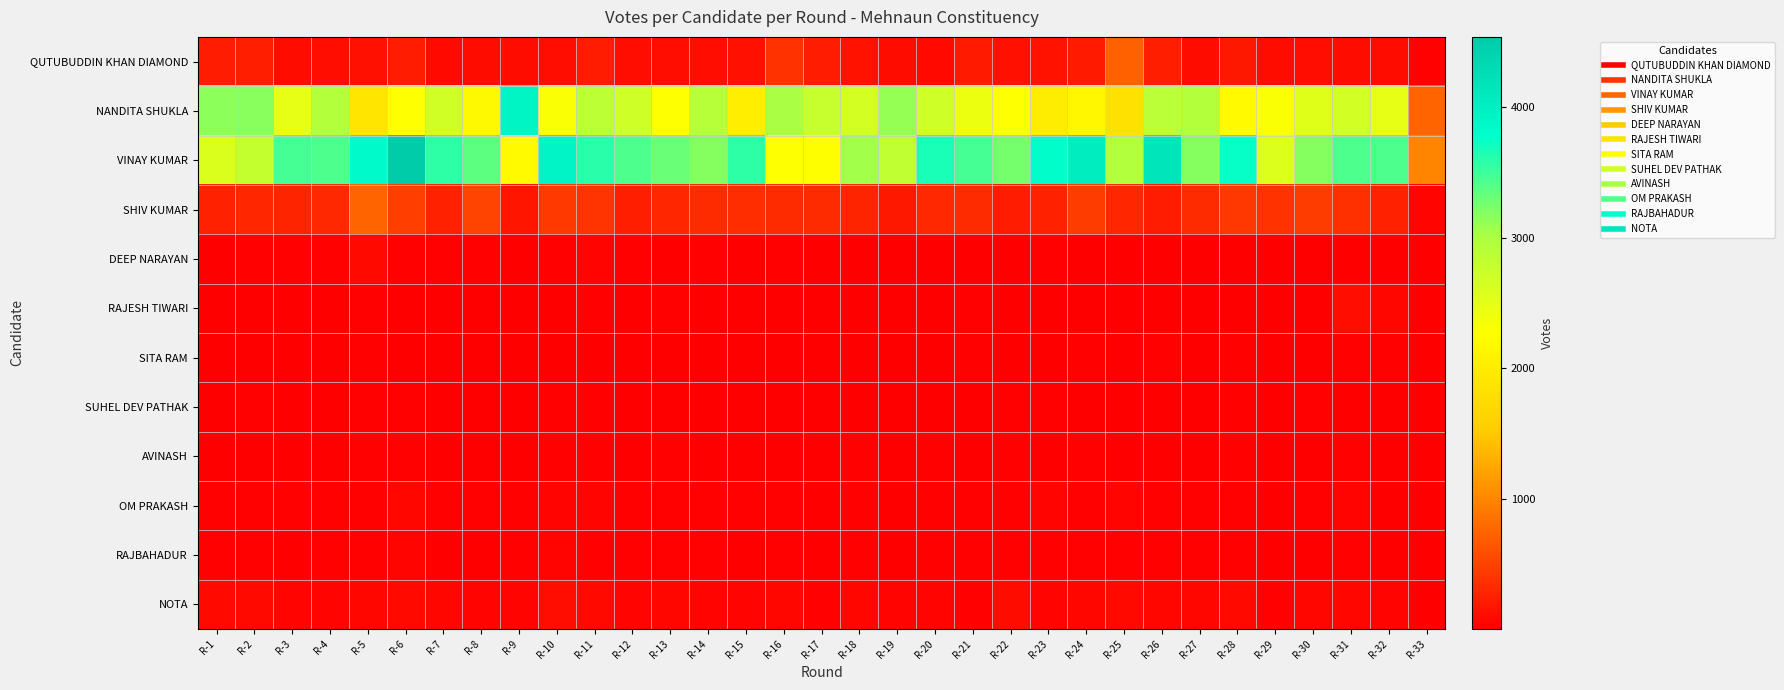

What is the spread (max minus min) of values at R-28?

3736